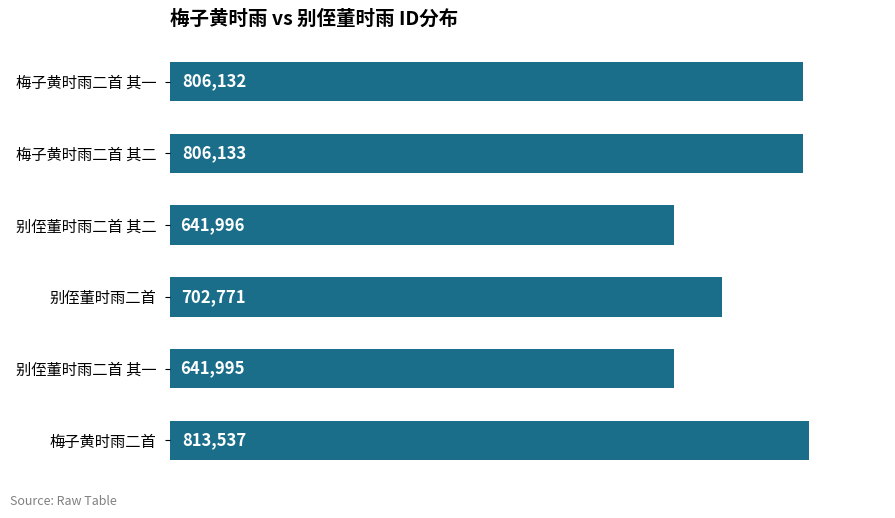

Which label corresponds to the smallest value in the chart?

别侄董时雨二首 其一